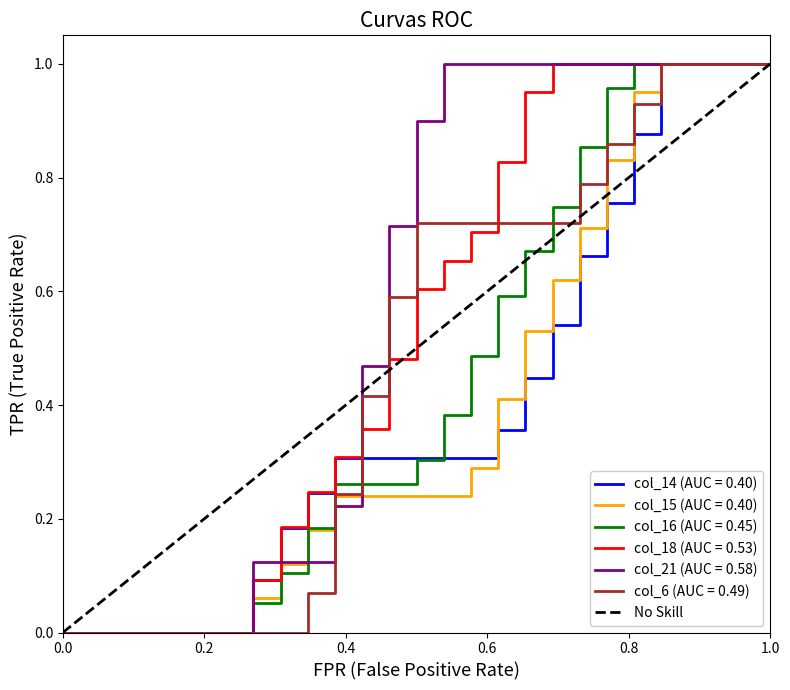

What is the sum of all values?

1